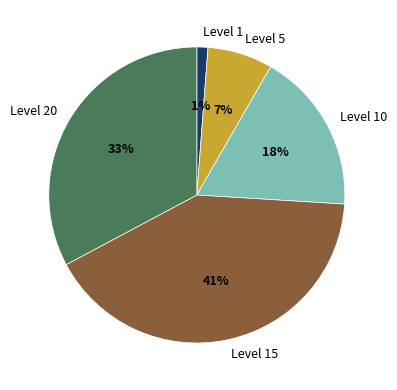

Which category has the smallest portion of the pie?

Level 1